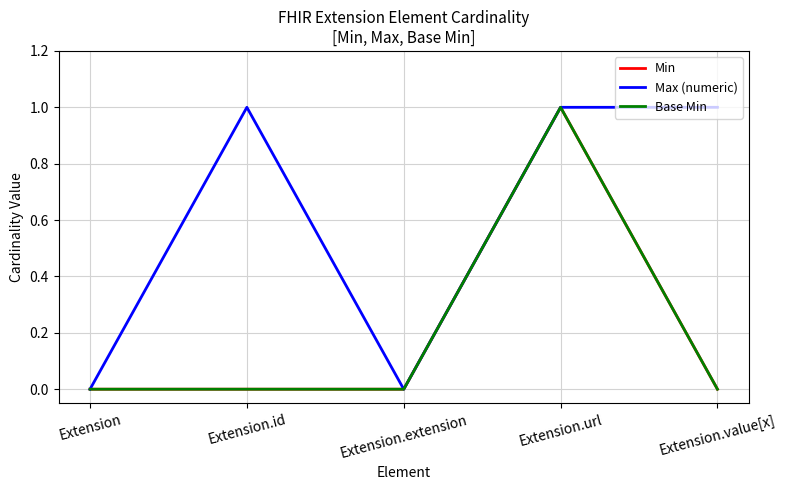

Which series has the largest total across all categories?

Max (numeric)